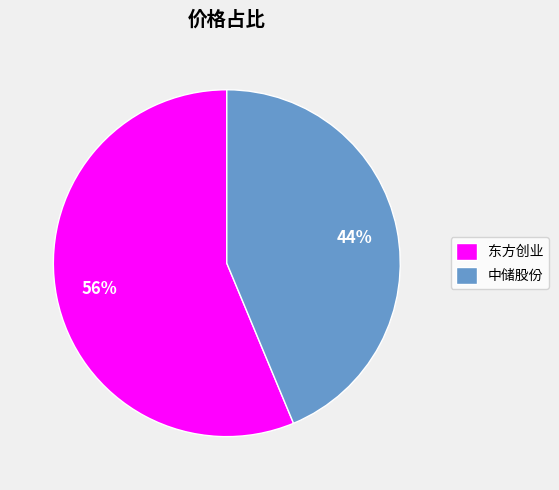

The 中储股份 slice represents 52% of the pie. True or false?

False